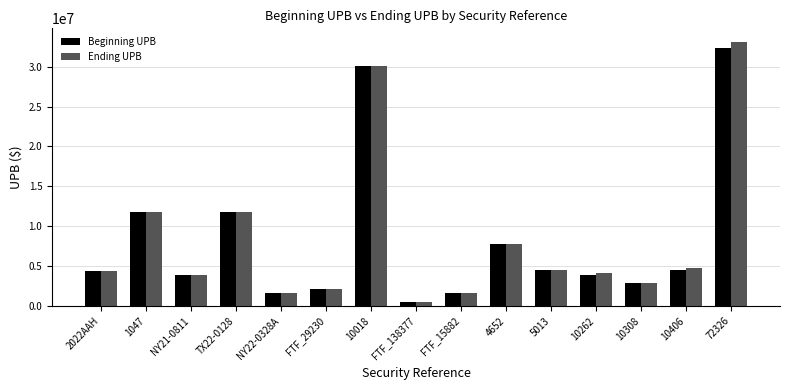

Is the value of Beginning UPB at TX22-0128 greater than the value of Ending UPB at FTF_15882?

Yes